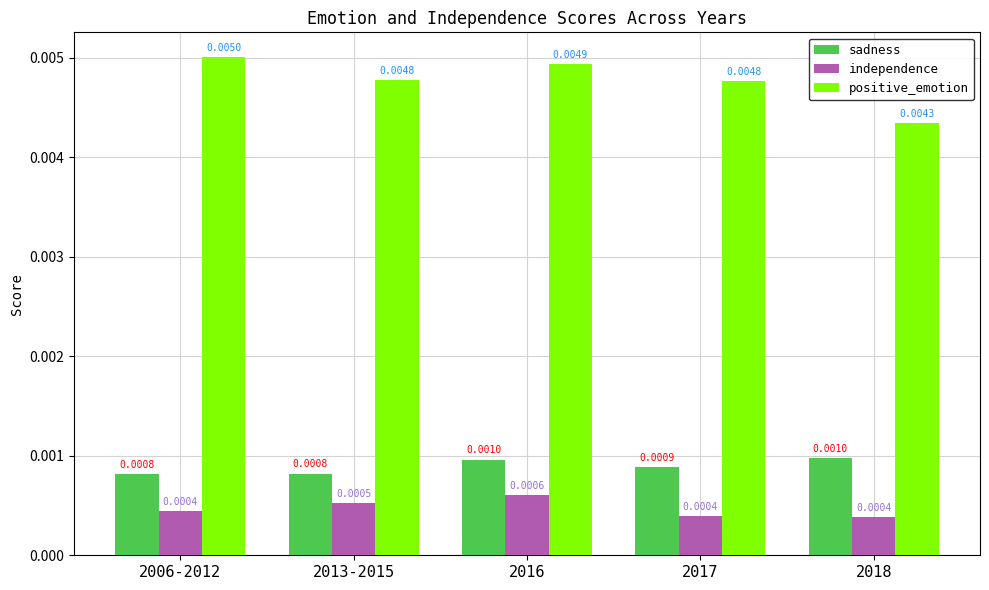

How many positive_emotion values are between 0 and 1?

5